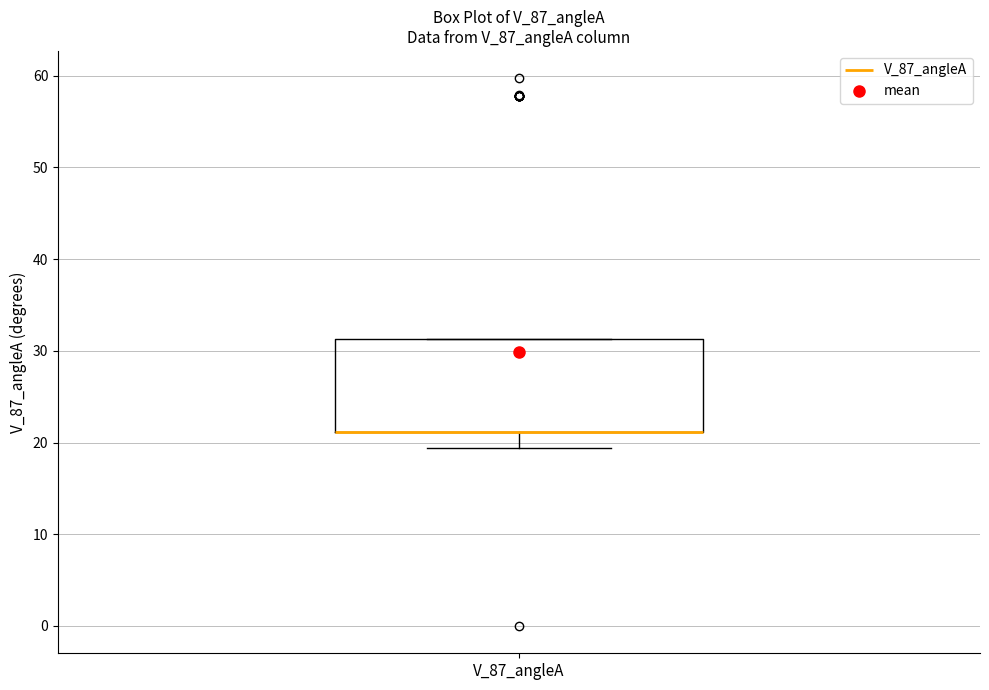

Where is the lower edge of the box for V_87_angleA on the y-axis? The values are not printed on the chart, so give them approximately, as read against the axis.

21